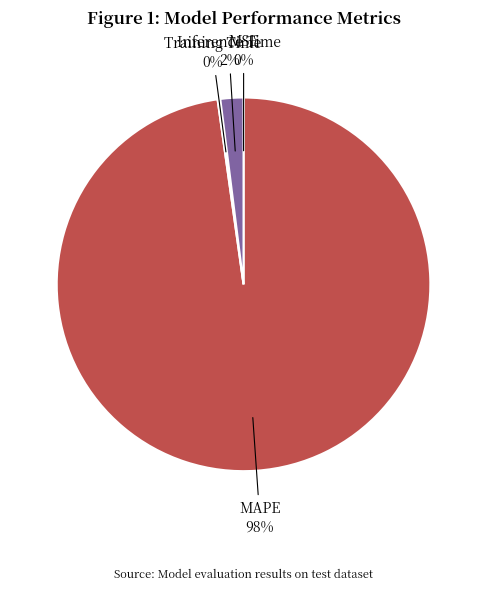

Is there a majority slice in this chart?

Yes